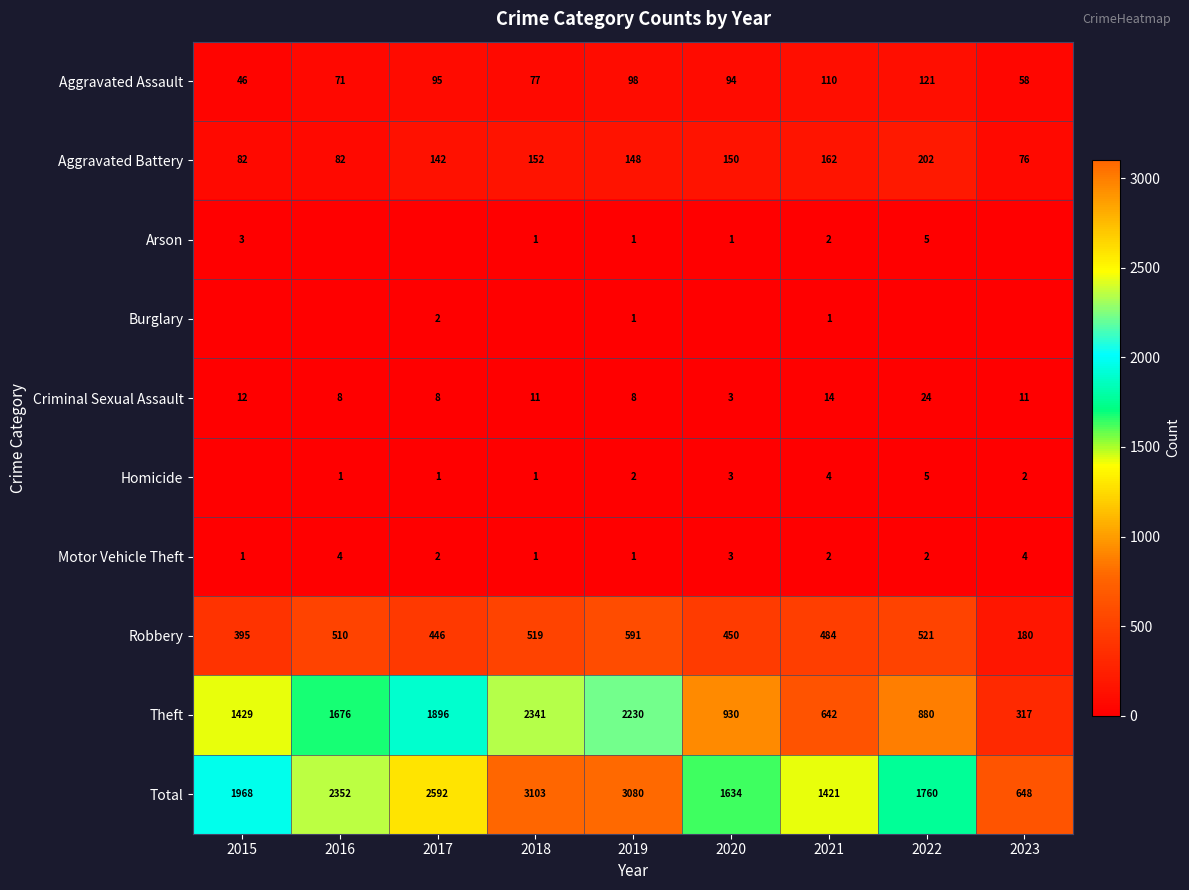

How many data points in Aggravated Assault are less than 94?

4